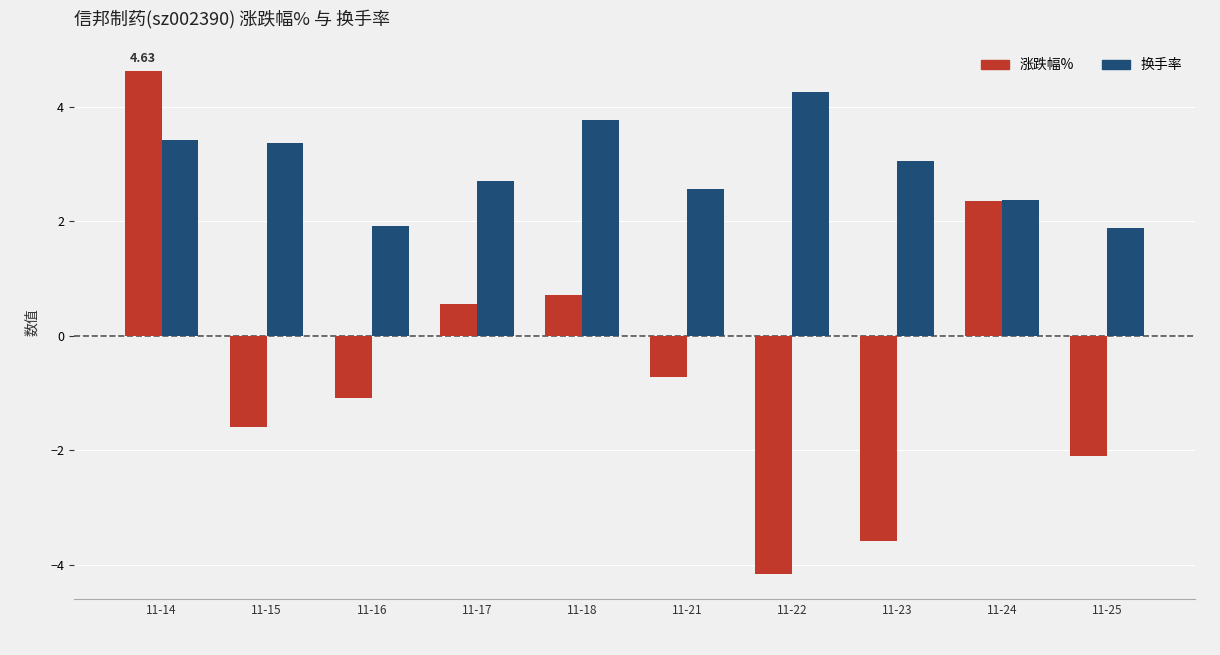

Reading right to left, list all the values displayed in this chart.

涨跌幅%: 11-25=-2.1	11-24=2.4	11-23=-3.6	11-22=-4.2	11-21=-0.7	11-18=0.7	11-17=0.6	11-16=-1.1	11-15=-1.6	11-14=4.6
换手率: 11-25=1.9	11-24=2.4	11-23=3.1	11-22=4.3	11-21=2.6	11-18=3.8	11-17=2.7	11-16=1.9	11-15=3.4	11-14=3.4